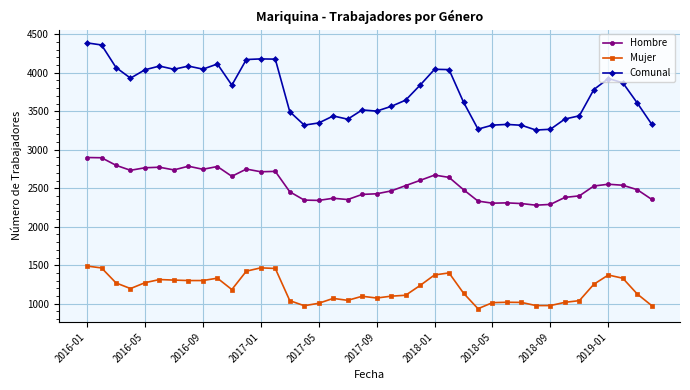

What is the average value of the Hombre series?

2548